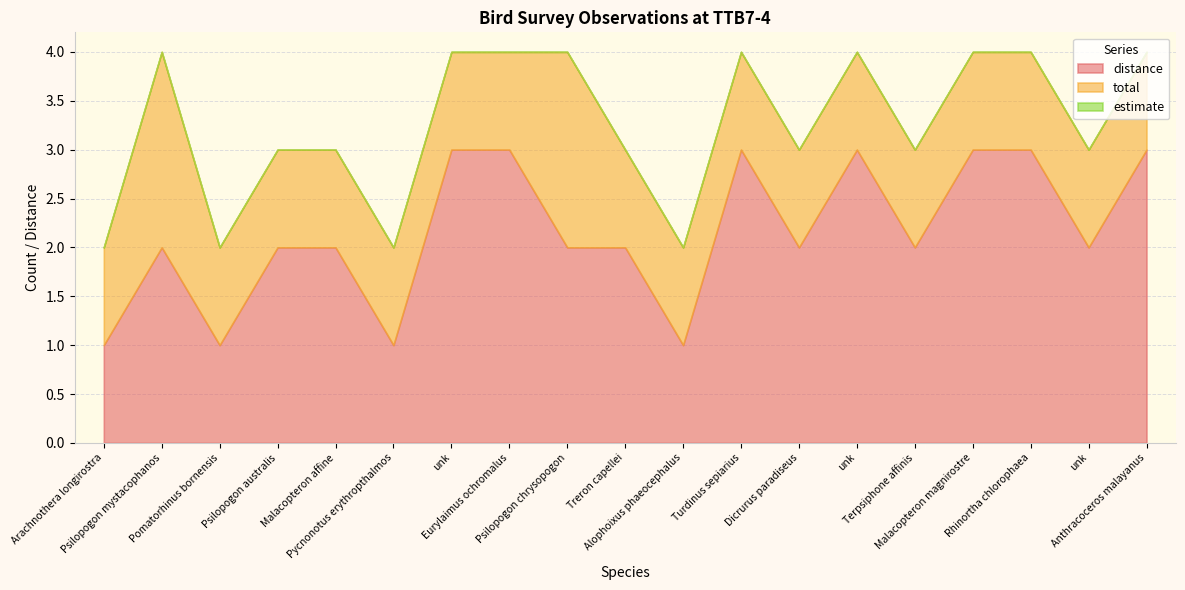

What are all the series names shown in the legend?

distance, total, estimate